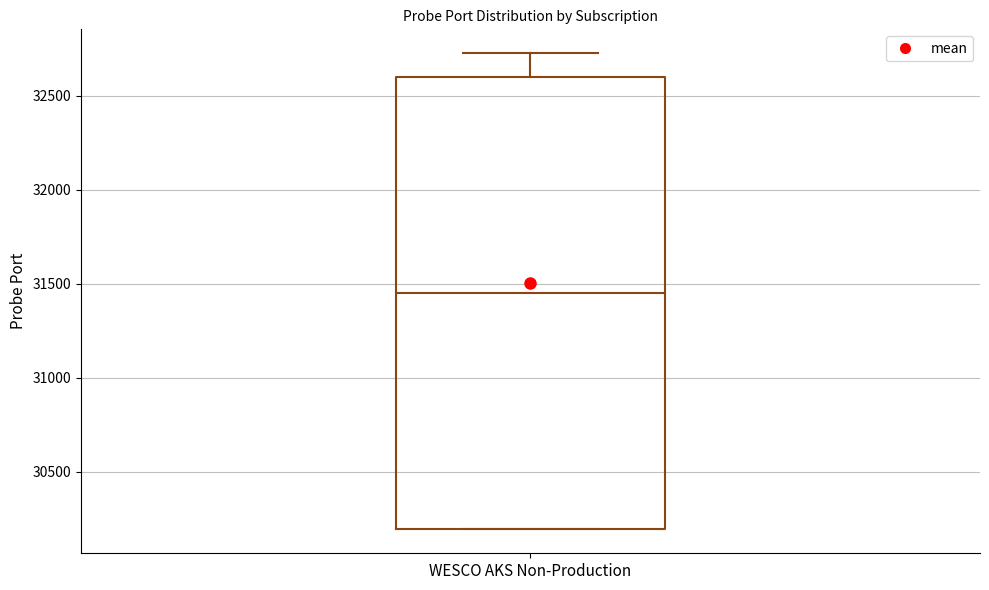

Transcribe this box plot: give where the median line is, the range the box spans, and where the two whiskers end, as read against the y-axis. The values are not printed on the chart, so give them approximately, as read against the axis.

median 31450, box 30200 to 32600, whiskers 30200 to 32750